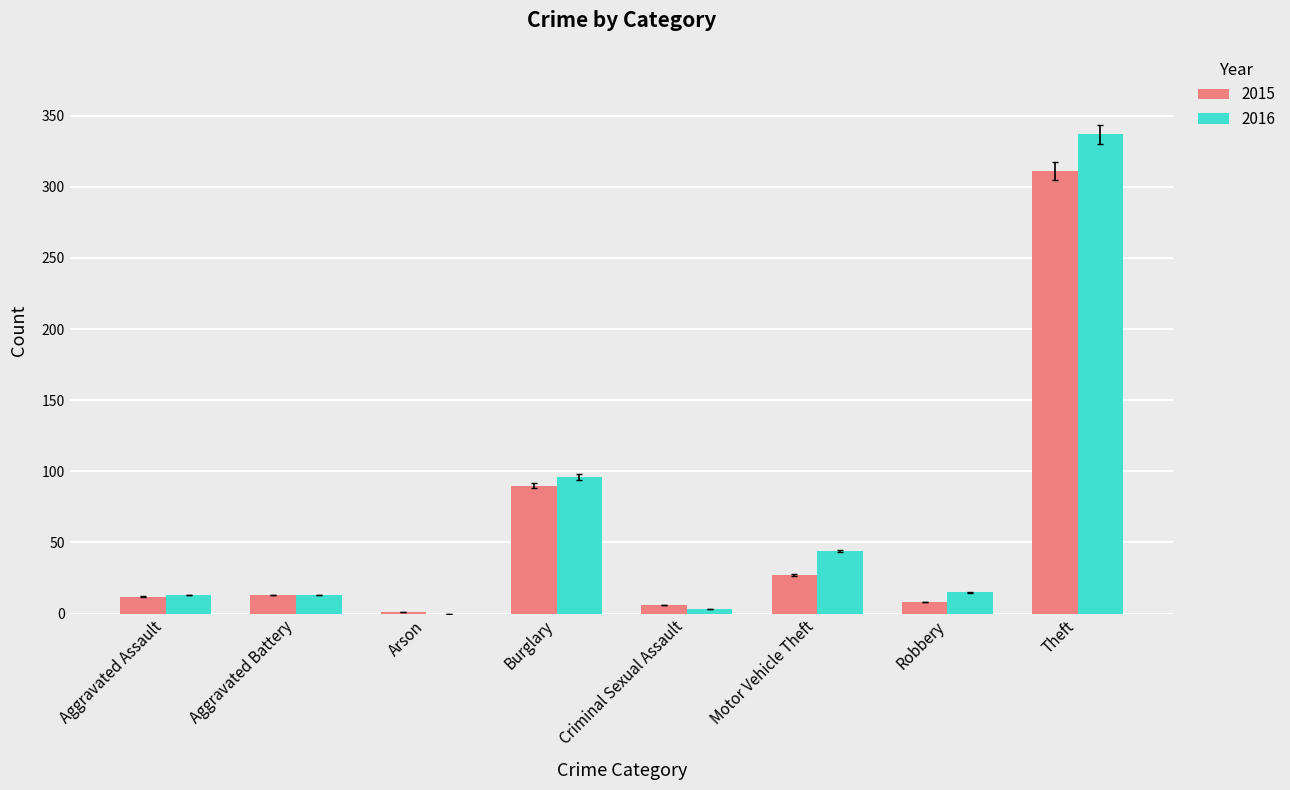

Are the bars horizontal?

No